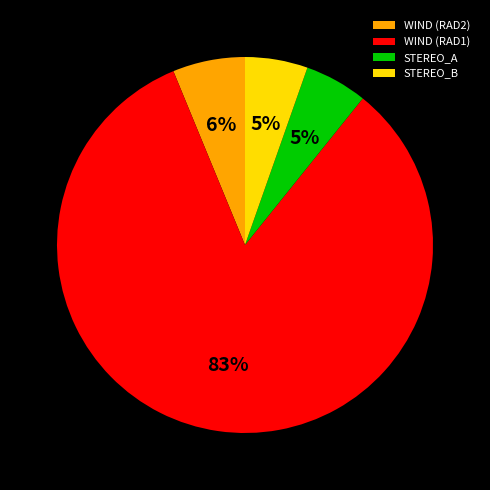

Between STEREO_A and WIND (RAD1), which is larger?

WIND (RAD1)